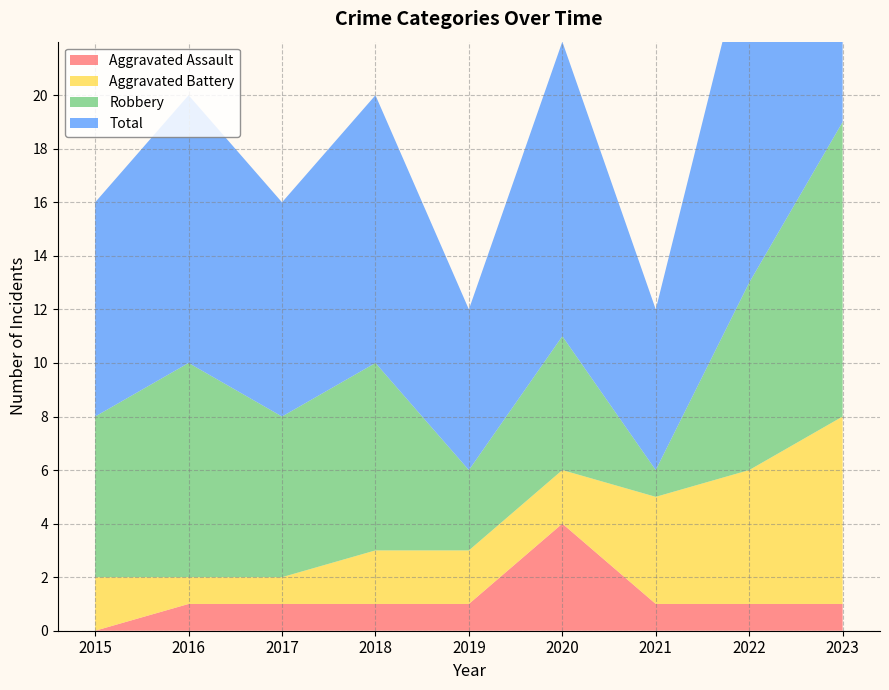

At how many categories does at least one series exceed 14?

1